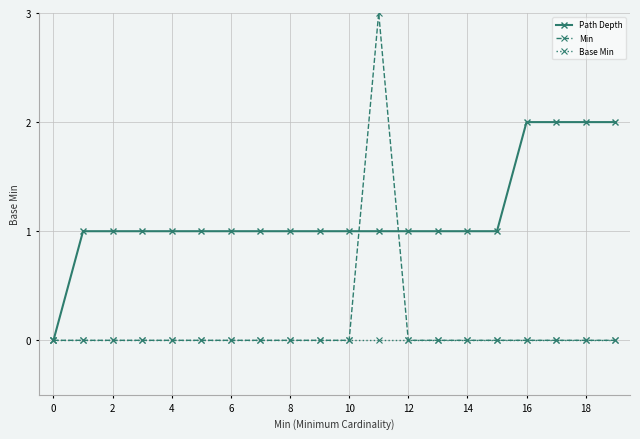

List the series in order of their peak value, highest first.

Min, Path Depth, Base Min